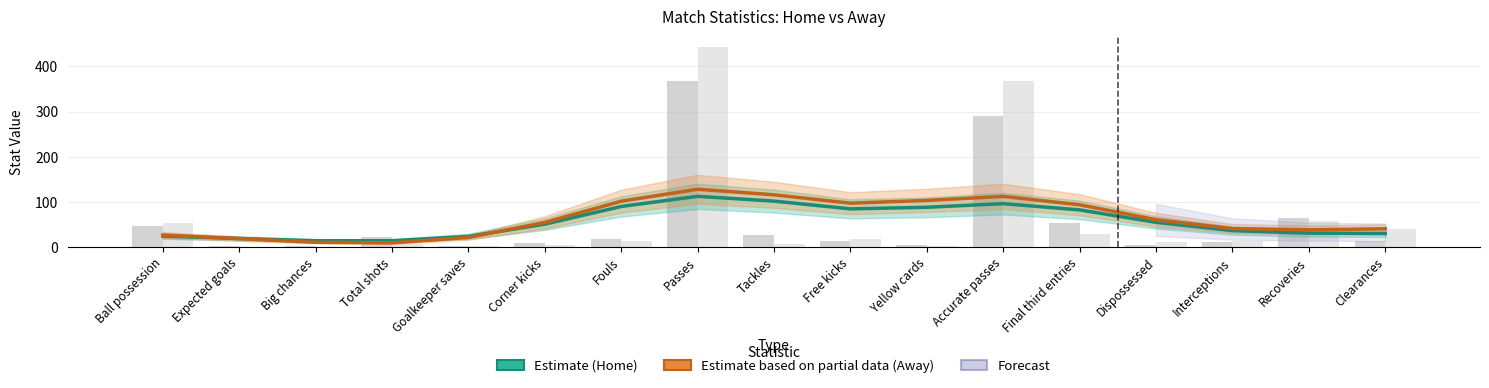

What is the sum of the Away (Estimate based on partial data) values at Yellow cards and Expected goals?

121.8